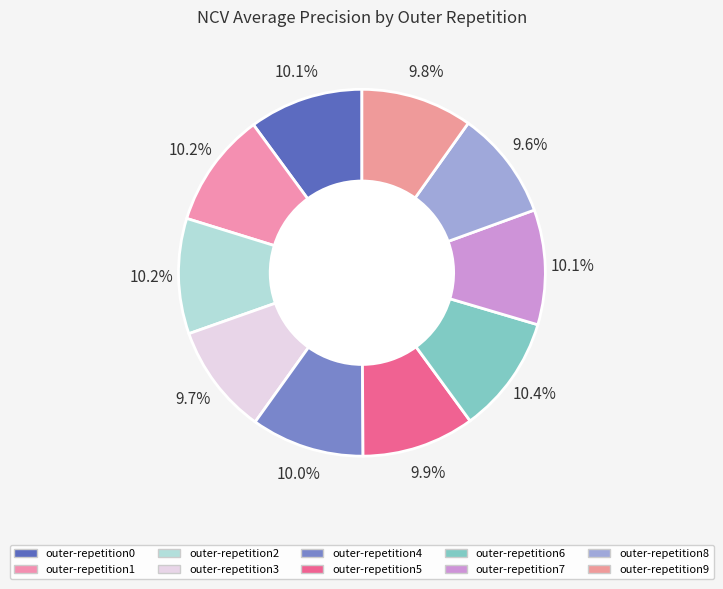

How many segments does this pie chart have?

10